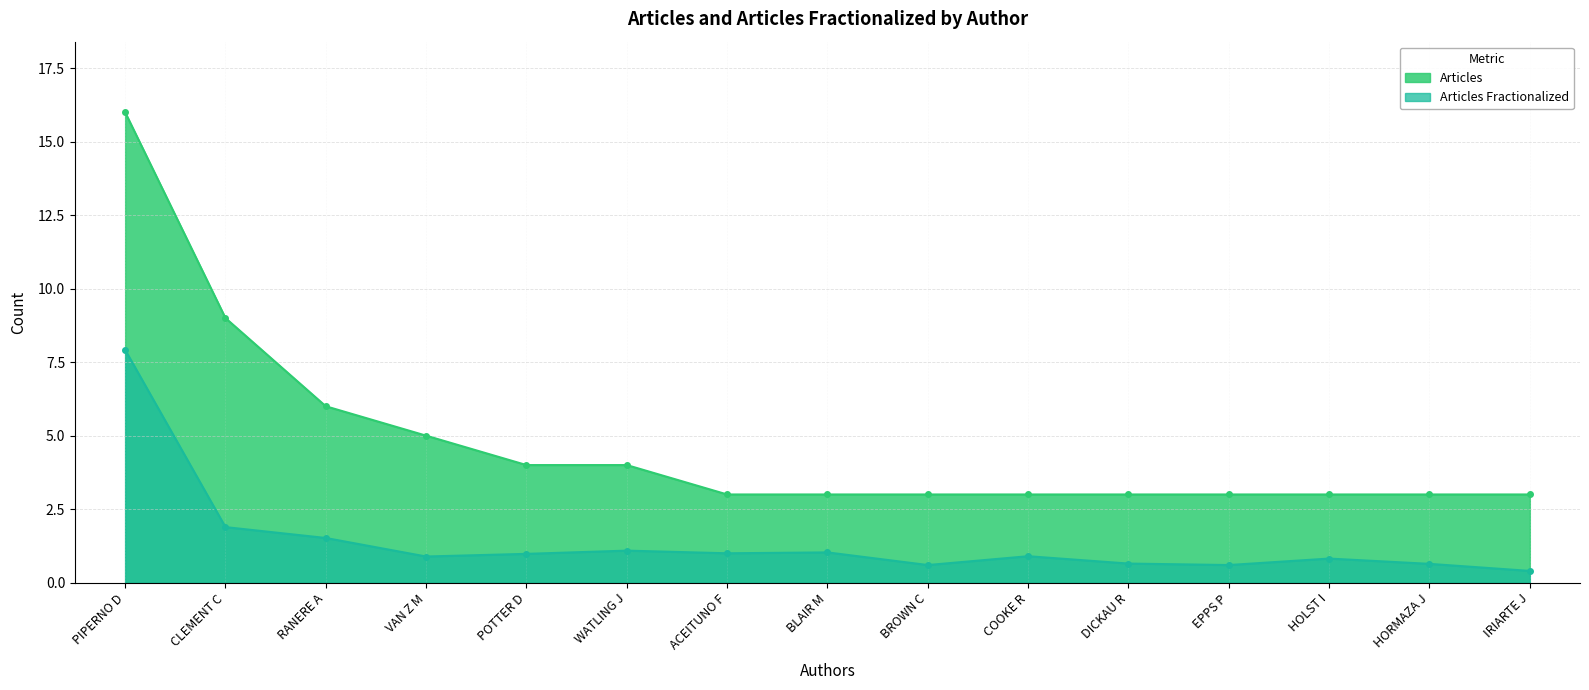

How many distinct data groups are displayed?

2